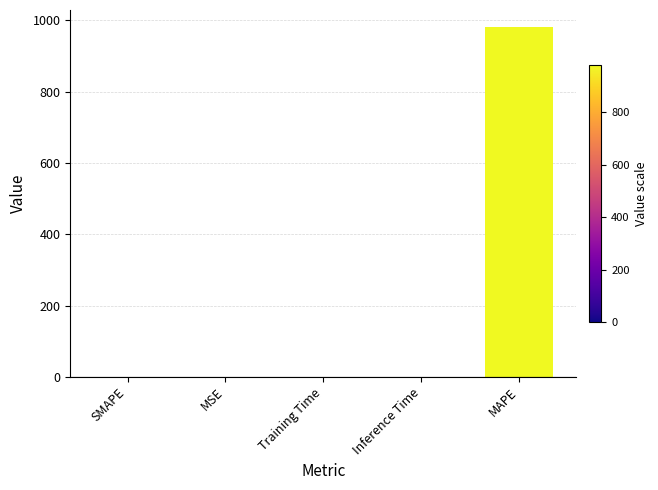

How many series are shown in this chart?

1